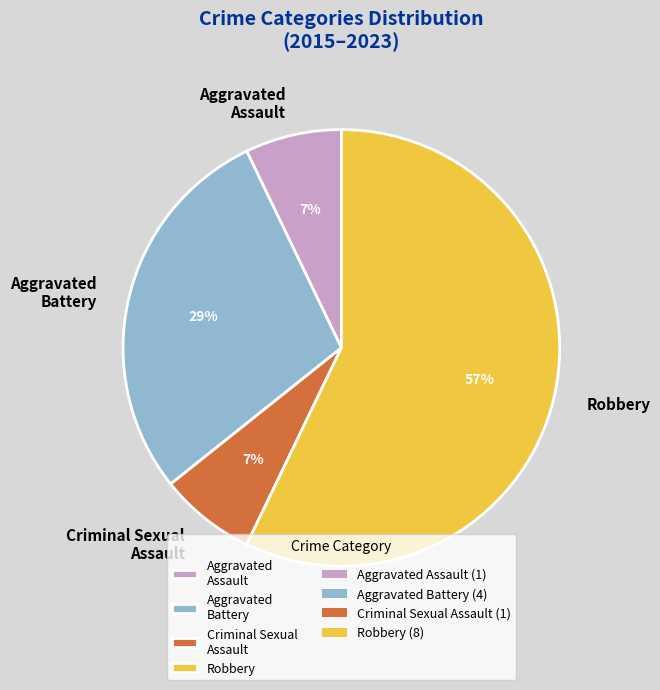

Combined, do Aggravated Assault and Robbery account for over 50%?

Yes